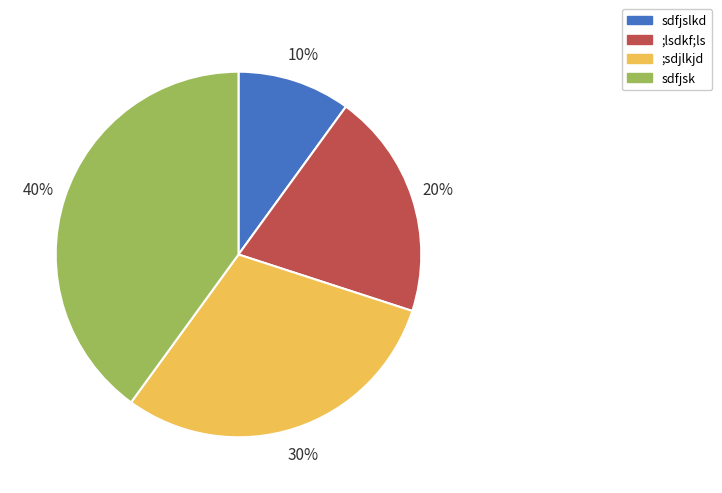

To the nearest percent, what percentage of the pie is sdfjslkd?

10%